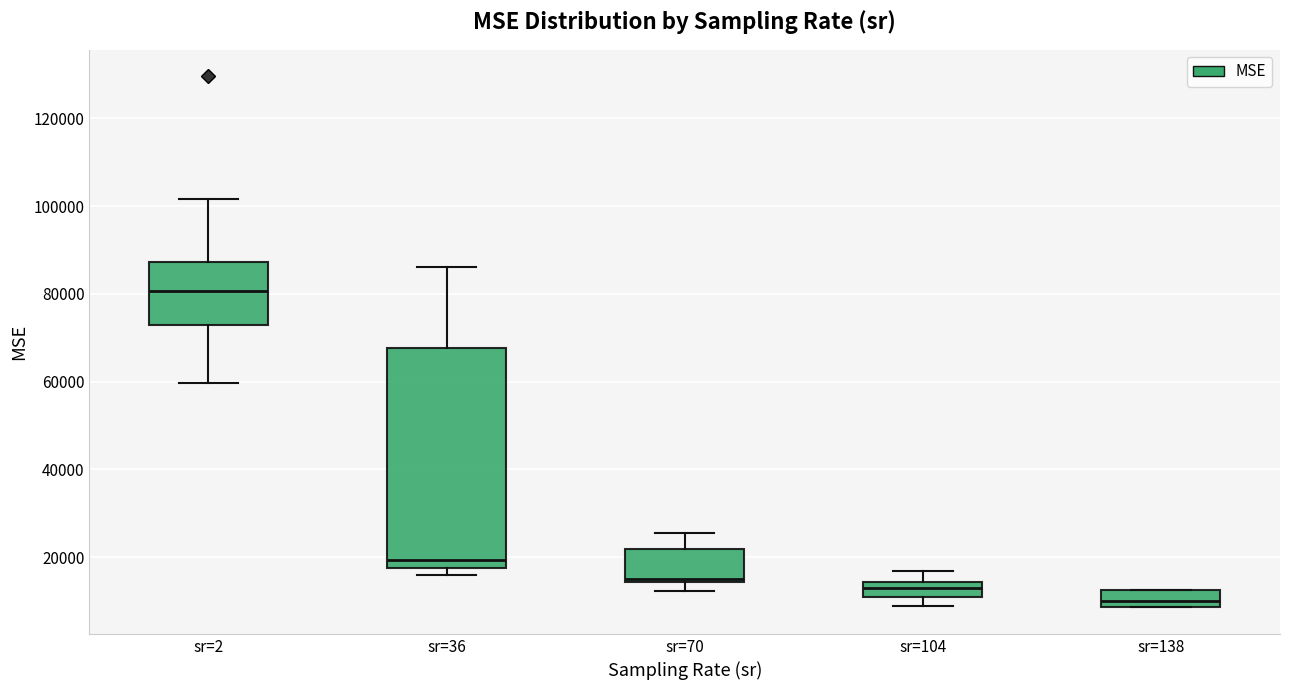

Which box has the lowest median line?

sr=138